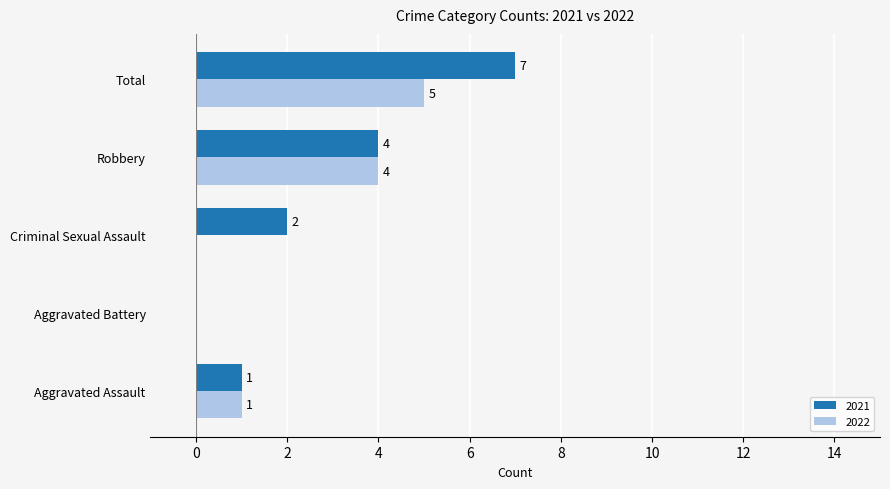

At which category is the sum across all series the highest?

Total